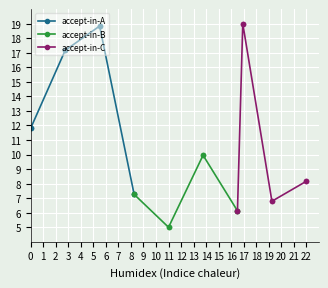

What are all the series names shown in the legend?

accept-in-A, accept-in-B, accept-in-C